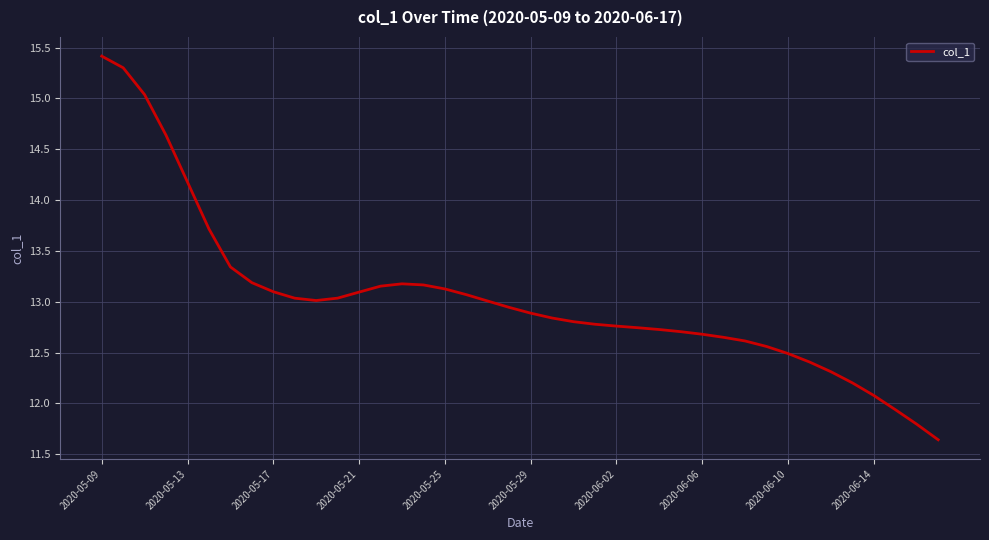

What is the difference between the second highest and minimum values?

3.7